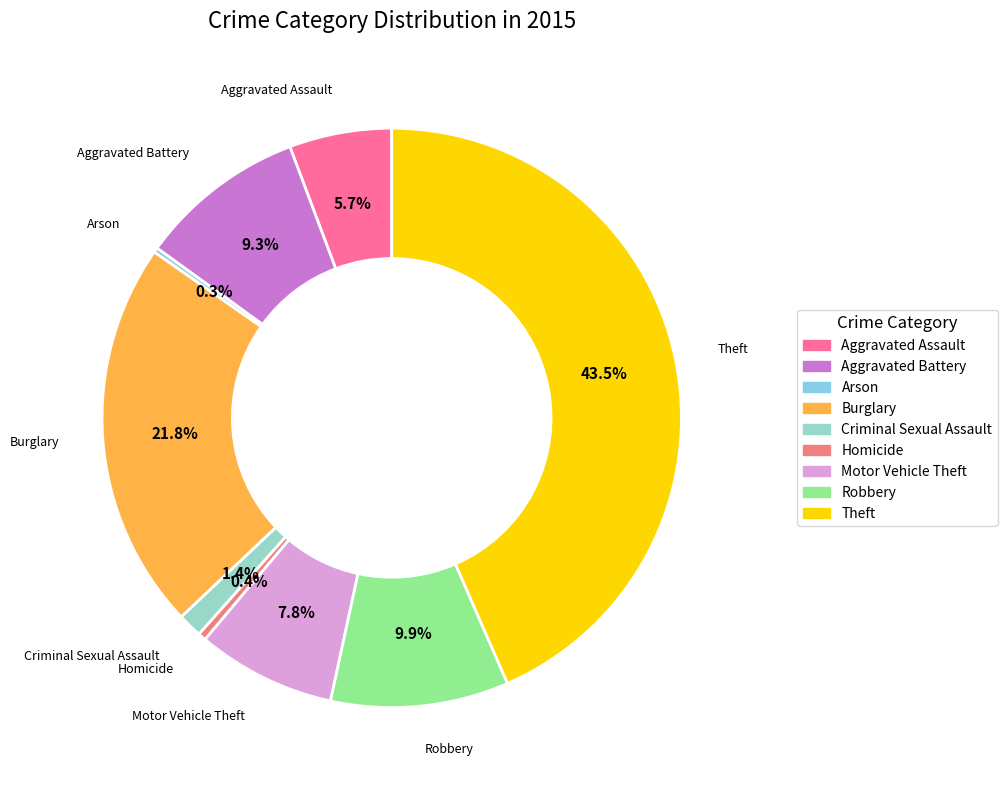

What percentage is NOT represented by Motor Vehicle Theft?

92.2%